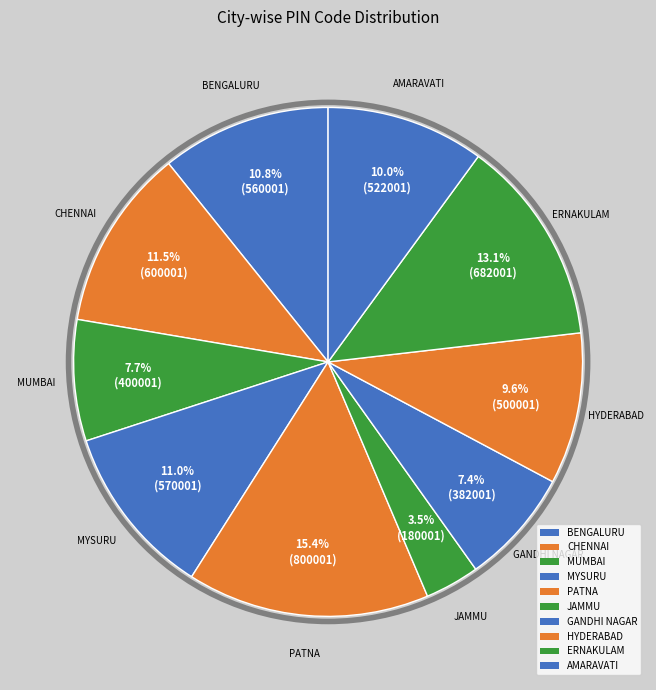

How many slices are in this pie chart?

10